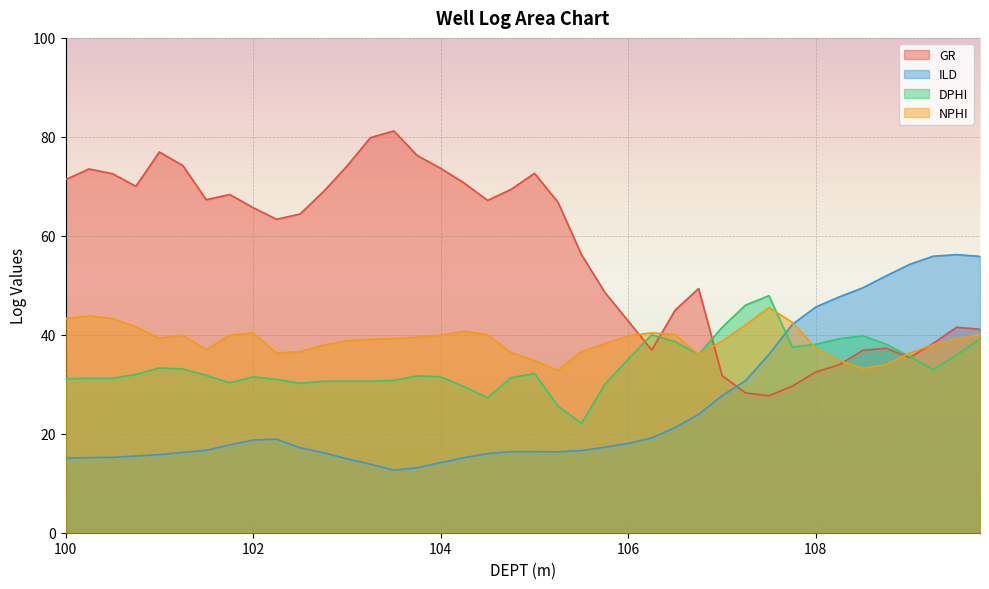

What is the minimum value for DPHI?

22.1